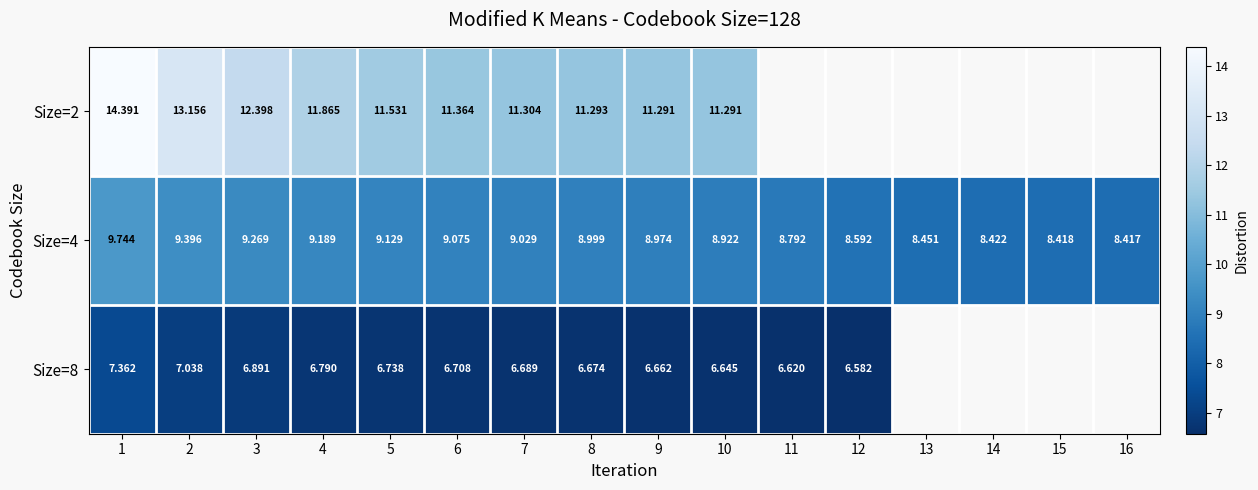

Is the value of Size=4 at 14 greater than the value of Size=8 at 5?

Yes